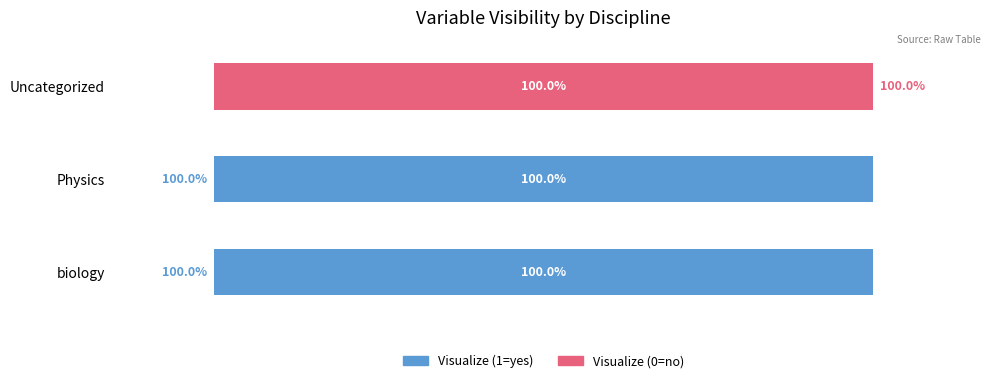

Where is Visualize (1=yes) nearest to the value 50?

Uncategorized